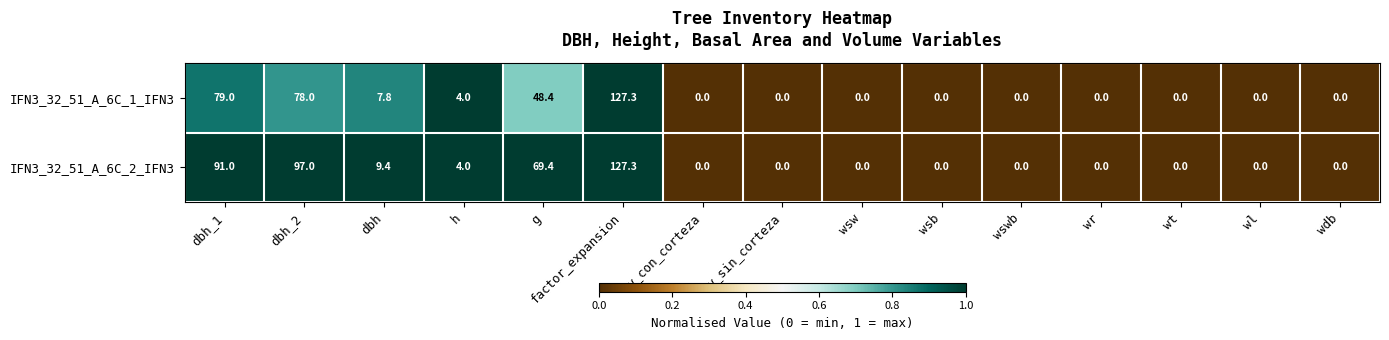

Which category has the highest value across all series?

factor_expansion